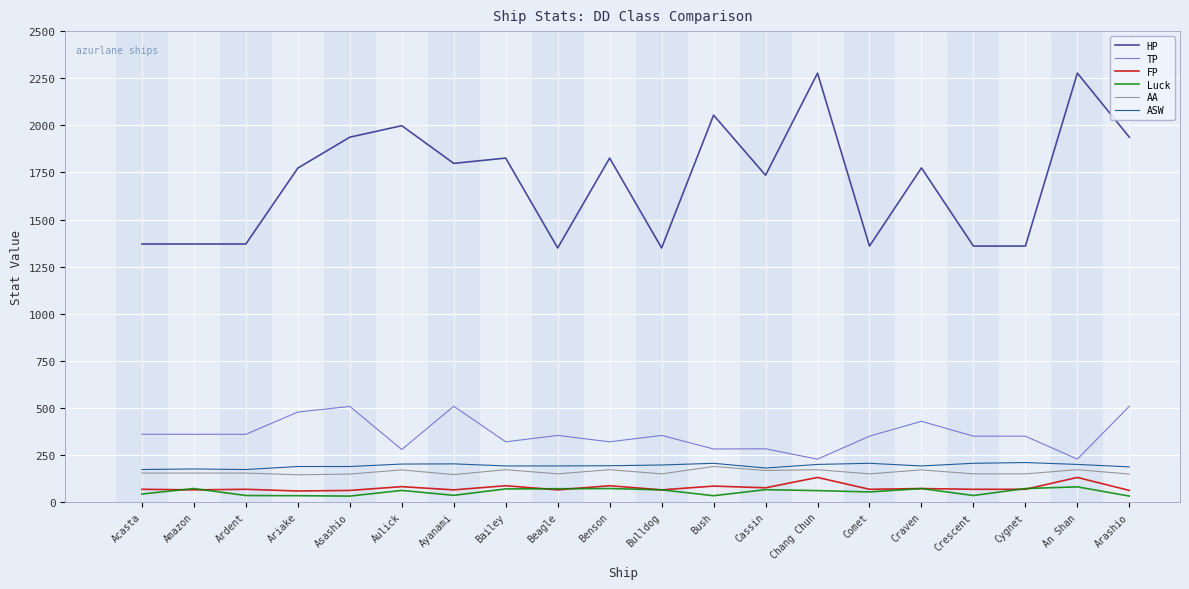

Which series has the largest range (max minus min)?

HP